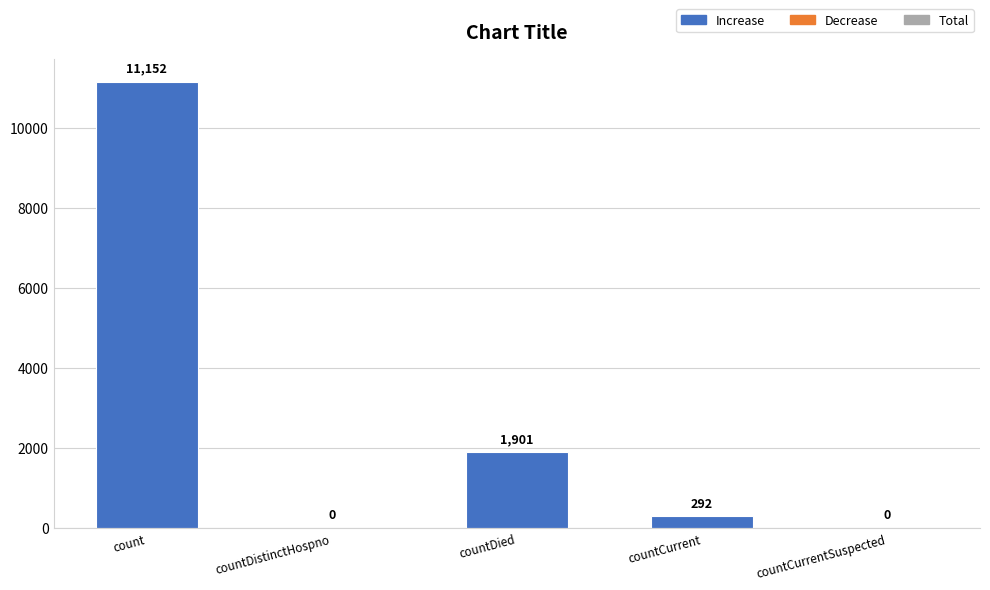

True or false: the data shows 11152 at count.

True